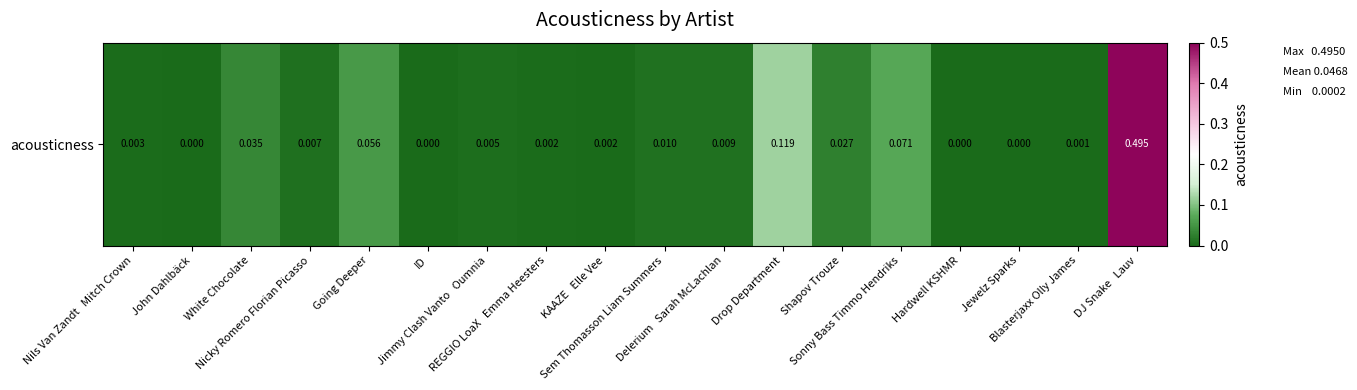

Where is the data nearest to the value 0?

ID